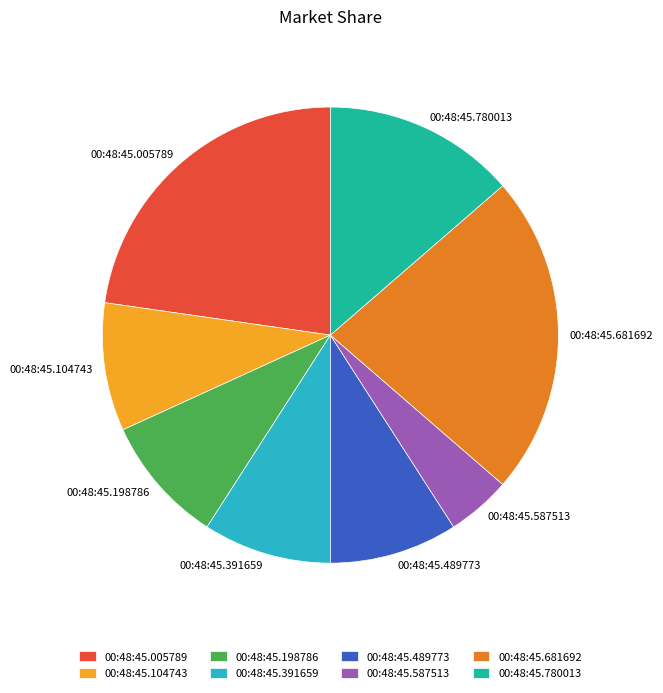

Combined, do 00:48:45.104743 and 00:48:45.198786 account for over 50%?

No